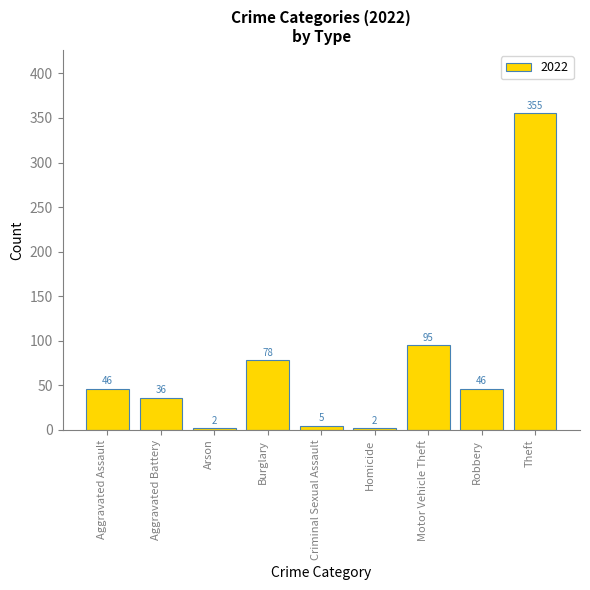

Reading right to left, list all the values displayed in this chart.

355	46	95	2	5	78	2	36	46